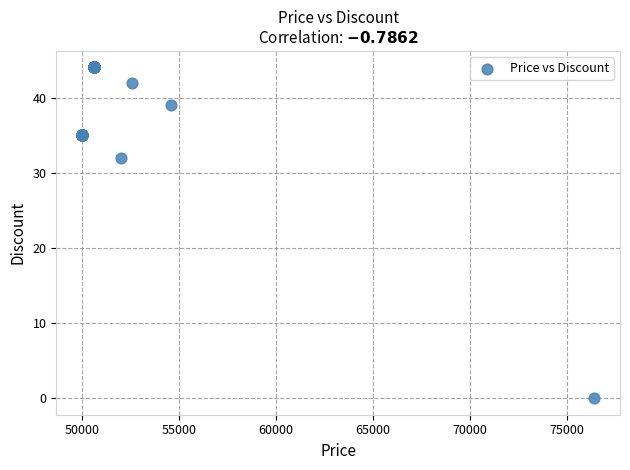

What Y value in the scatter plot is closest to 22?

32